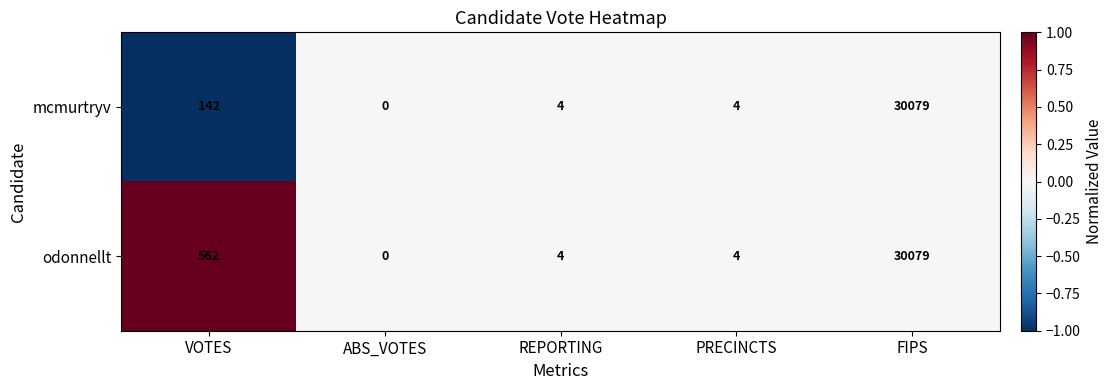

The value of mcmurtryv at REPORTING is 1. True or false?

False